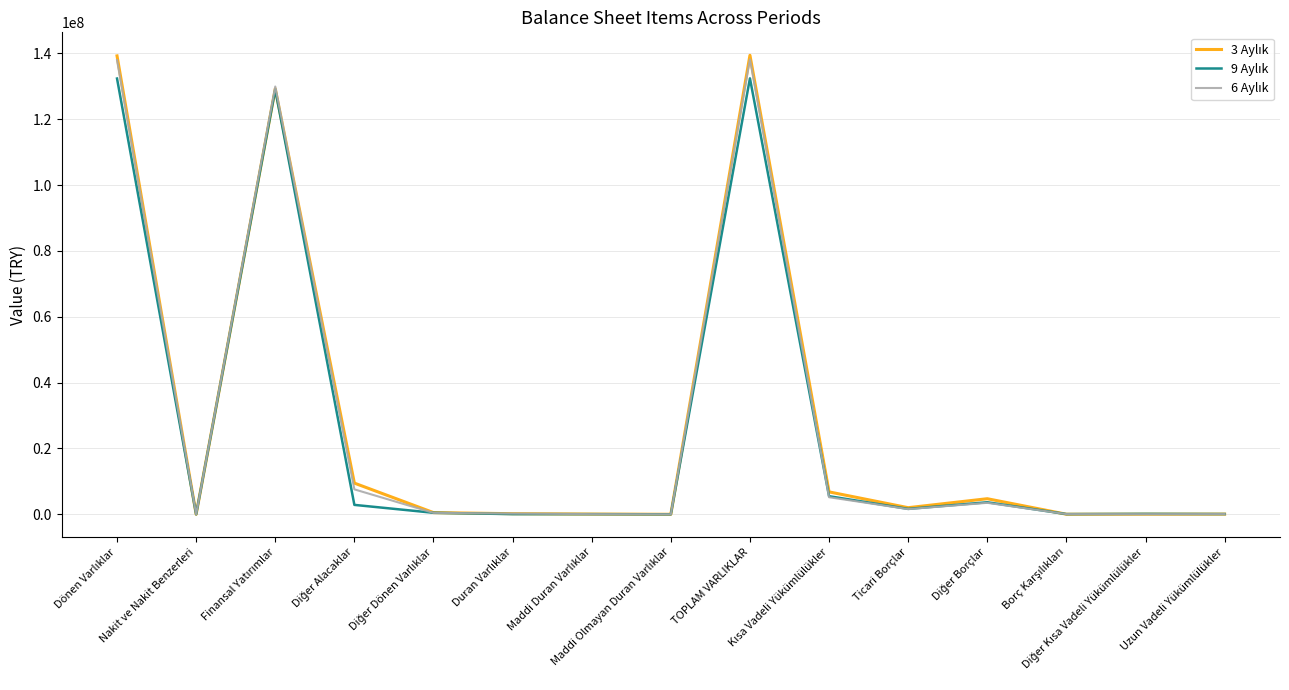

Count the number of data series in this chart.

3